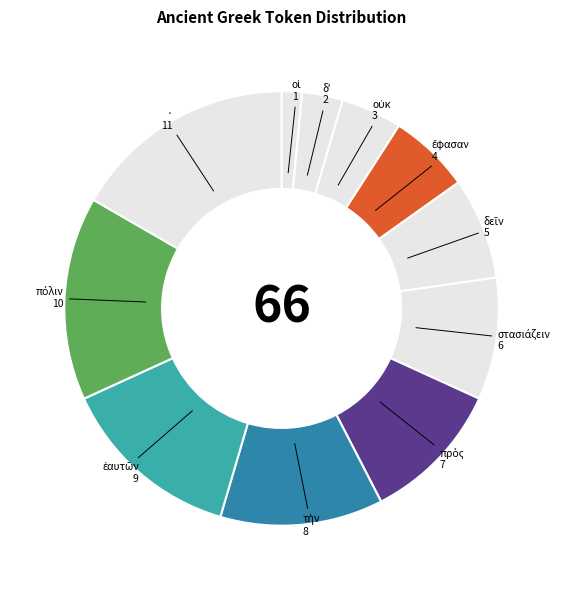

How many segments does this pie chart have?

11